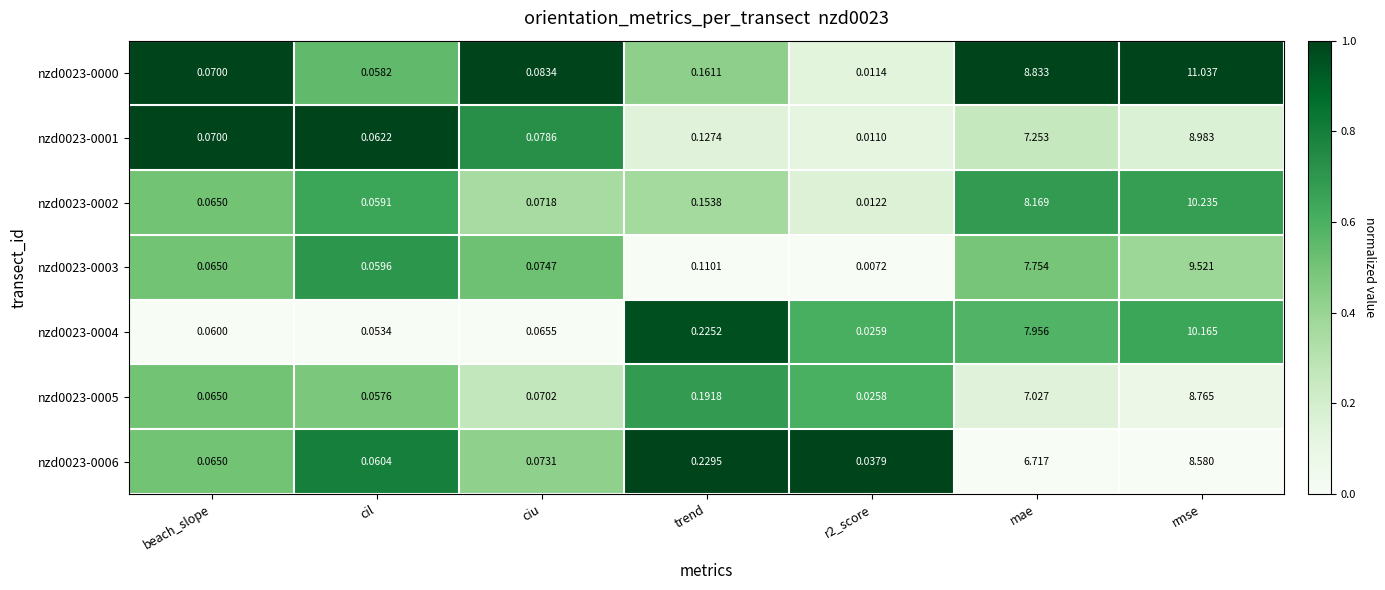

Which series has the largest total across all categories?

nzd0023-0000